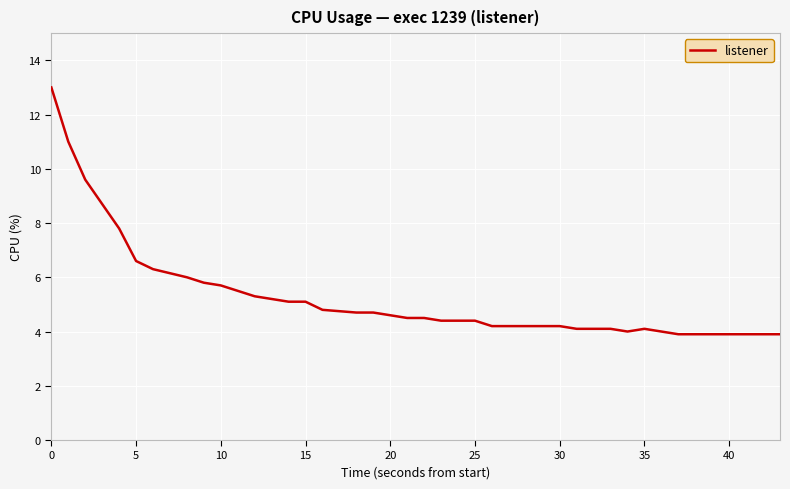

Reading left to right, extract all data points from this chart.

13.0	11.0	9.6	8.7	7.8	6.6	6.3	6.0	5.8	5.7	5.5	5.3	5.2	5.1	5.1	4.8	4.7	4.7	4.6	4.5	4.5	4.4	4.4	4.4	4.2	4.2	4.2	4.2	4.1	4.1	4.1	4.0	4.1	4.0	3.9	3.9	3.9	3.9	3.9	3.9